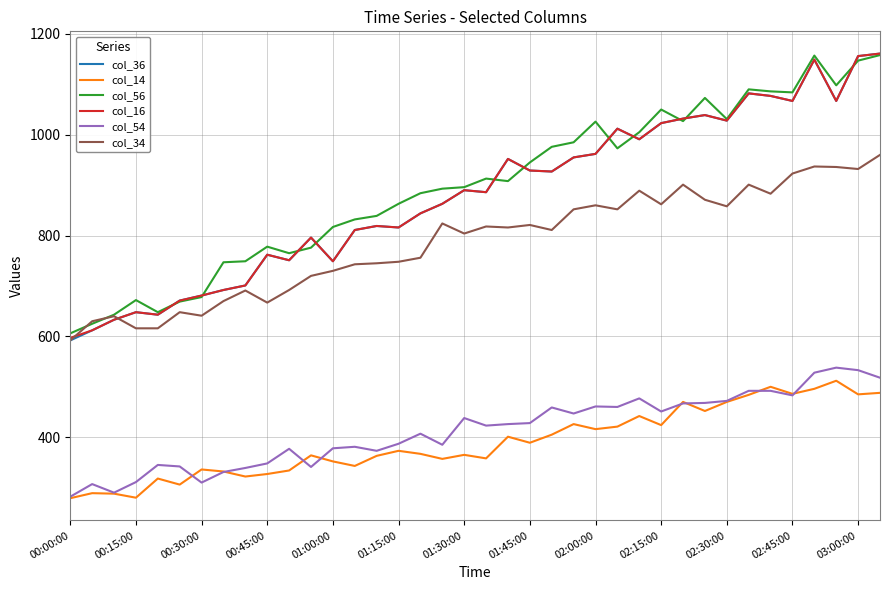

What is the minimum value shown in the chart?

279